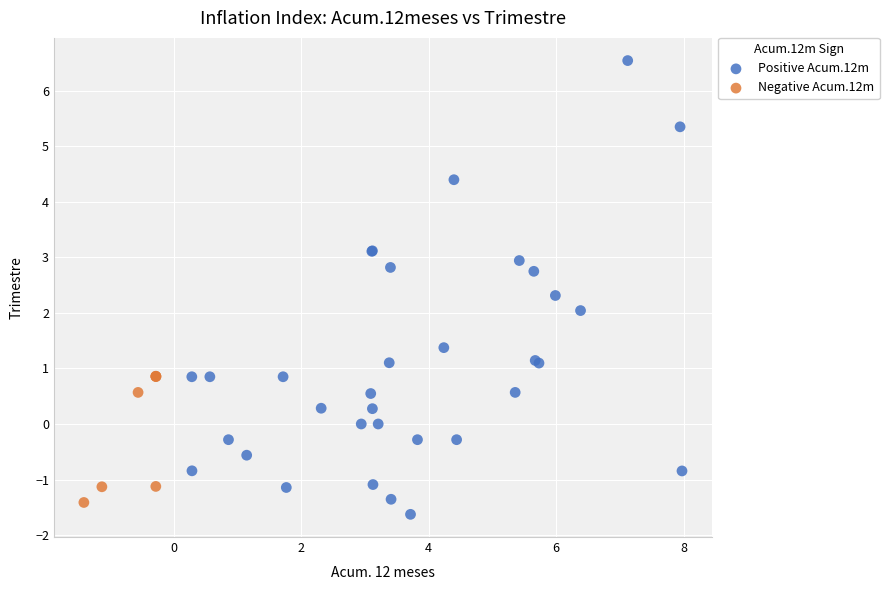

Which series has the largest Y range (max minus min)?

Positive Acum.12m